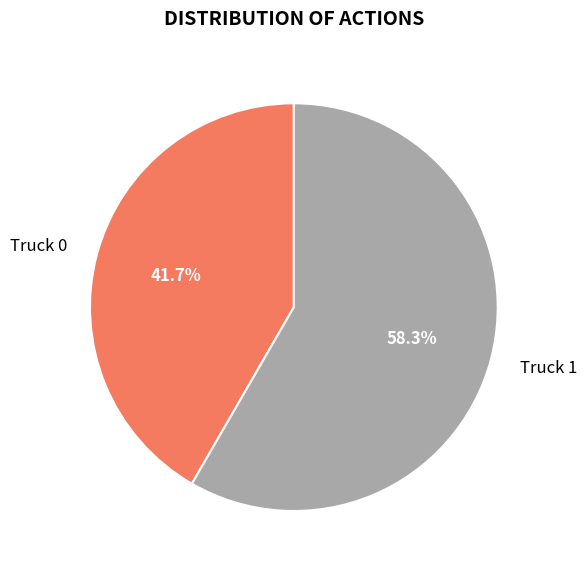

Is Truck 0 the majority of the pie?

No